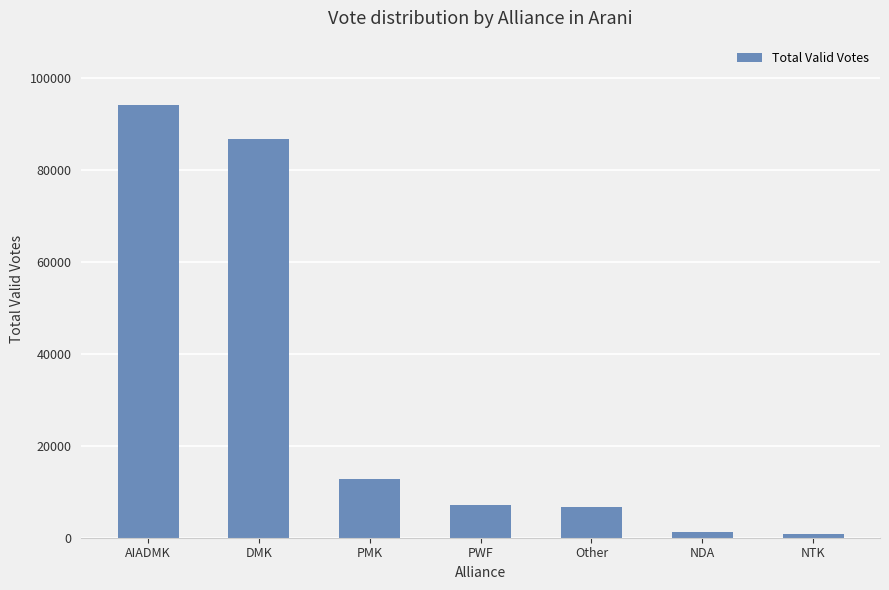

Is it true that the value at DMK is 130277?

False